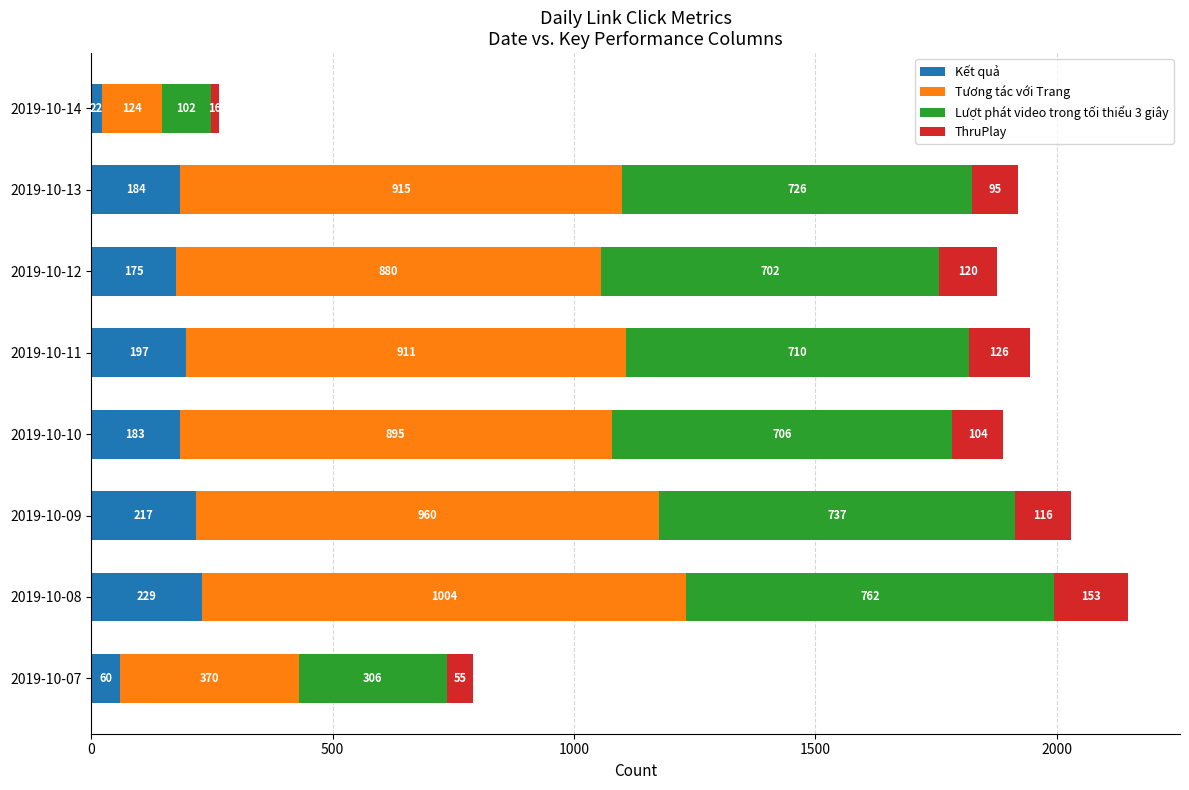

What is the total value across all series at 2019-10-09?

2030